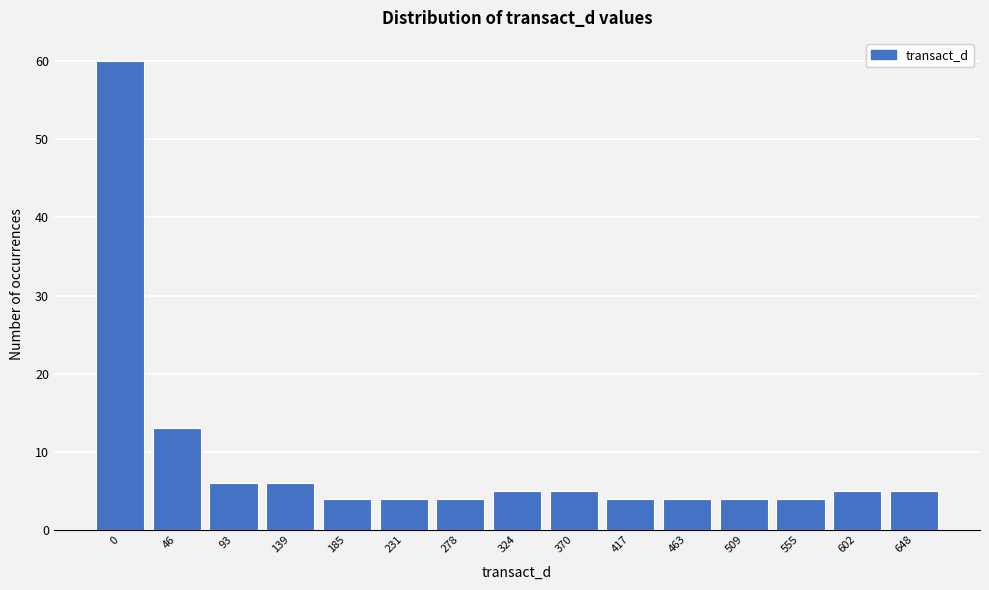

Reading right to left, what are all the values shown in this chart?

5	5	4	4	4	4	5	5	4	4	4	6	6	13	60